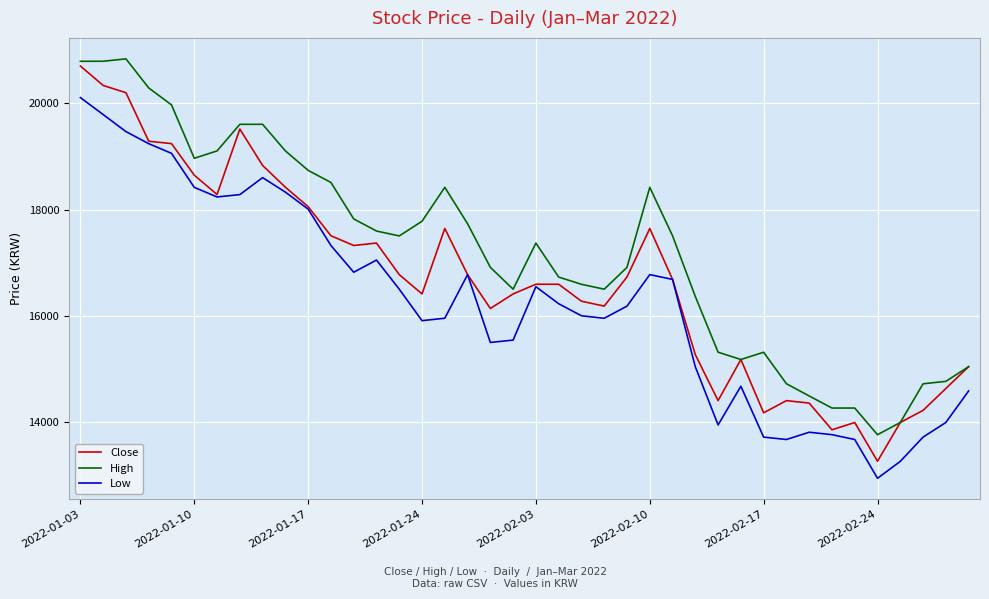

List the series in order of their overall mean, highest first.

High, Close, Low